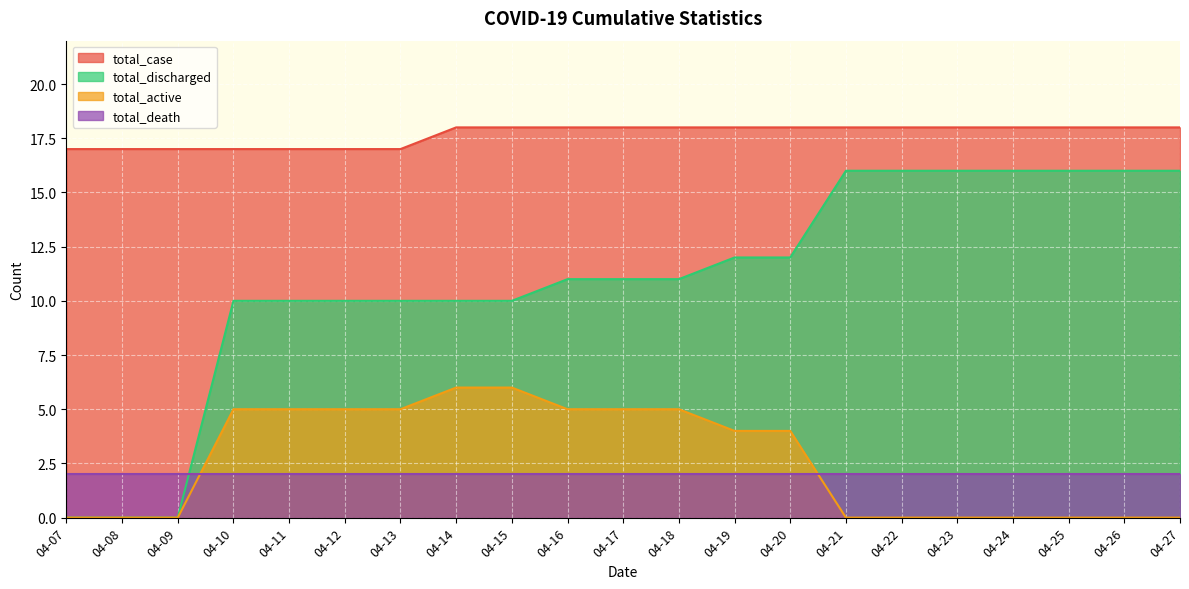

Rank the categories by total_discharged value from highest to lowest.

04-21, 04-22, 04-23, 04-24, 04-25, 04-26, 04-27, 04-19, 04-20, 04-16, 04-17, 04-18, 04-10, 04-11, 04-12, 04-13, 04-14, 04-15, 04-07, 04-08, 04-09